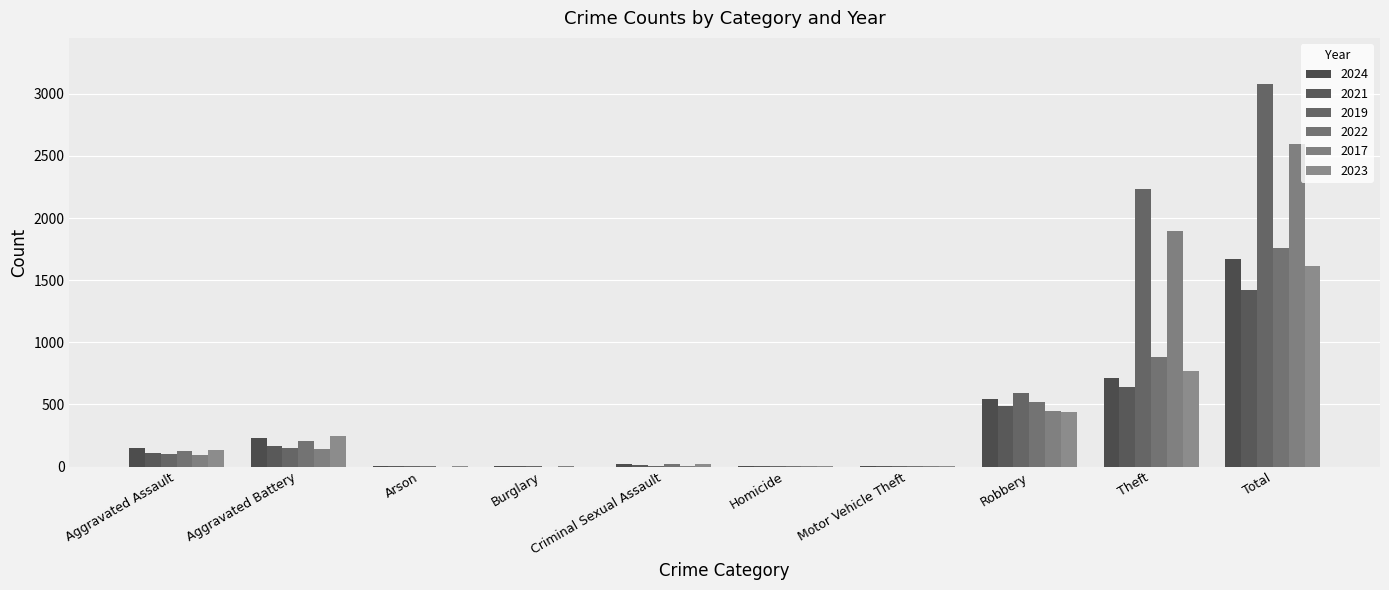

What is the label of the 4th bar from the right?

Motor Vehicle Theft